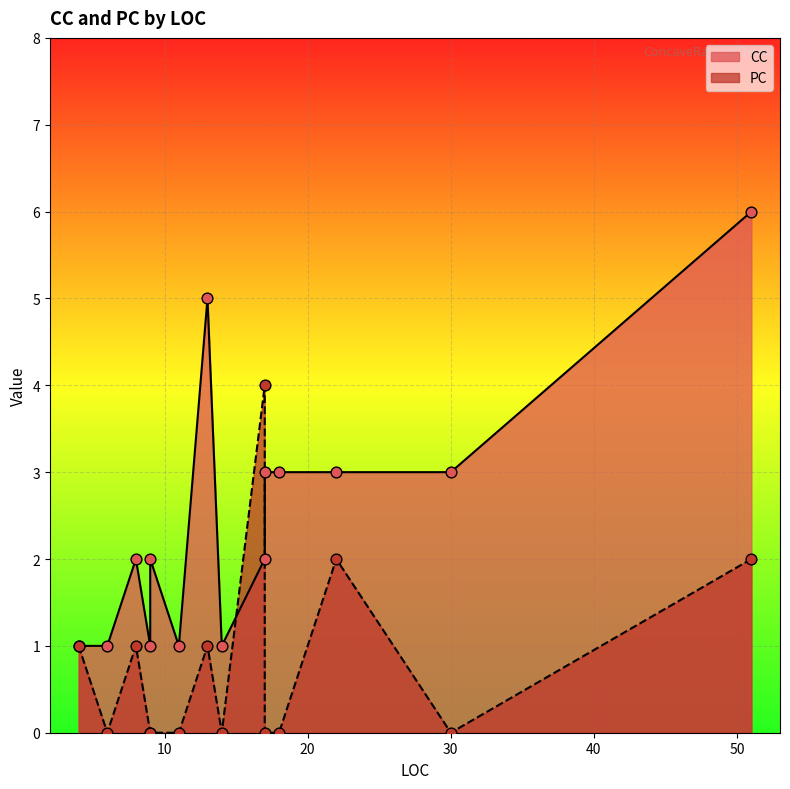

At how many categories does at least one series exceed 1?

9